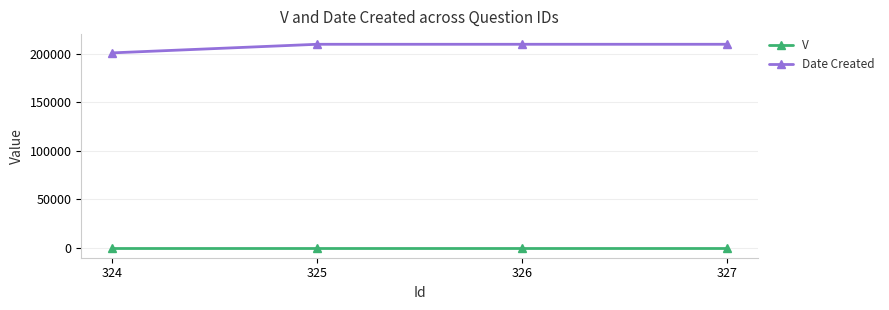

The value of Date Created at 325 is 210112. True or false?

True